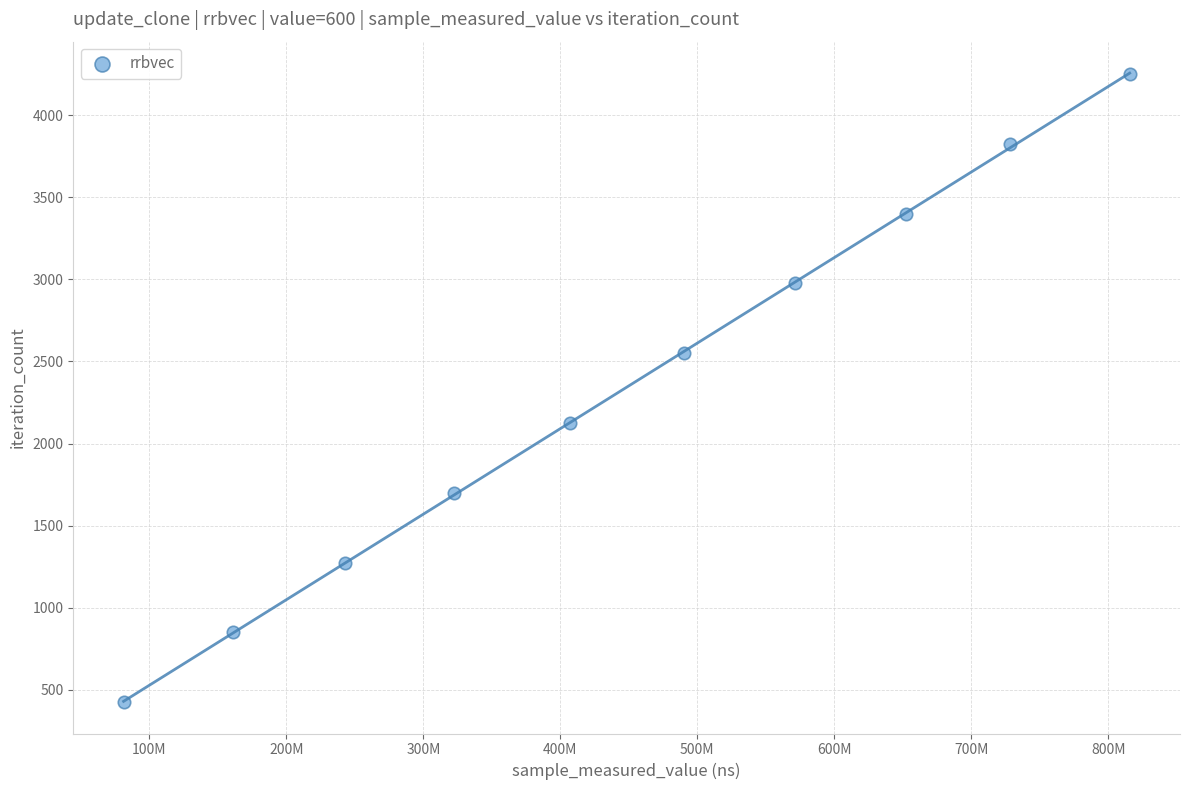

What is the average X value?

447312409